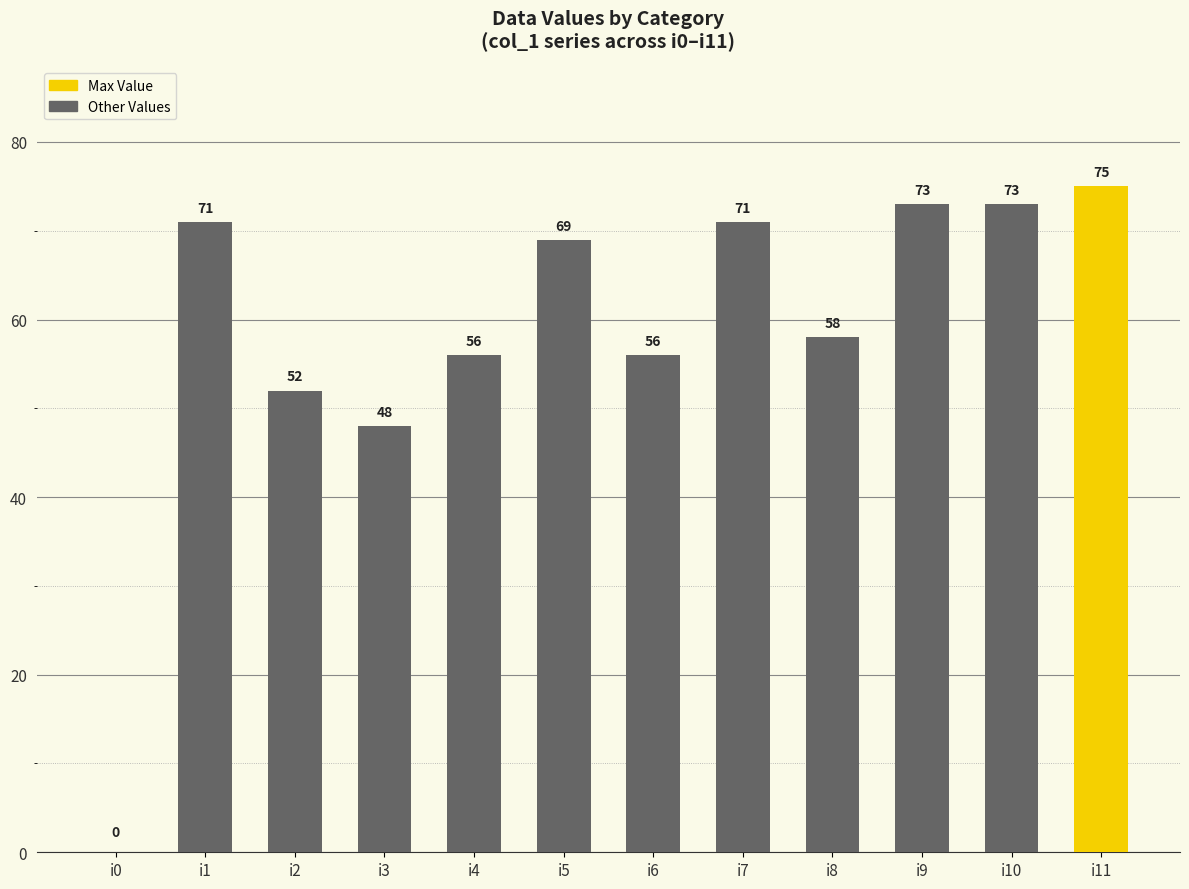

At which label does the data first exceed 69?

i1